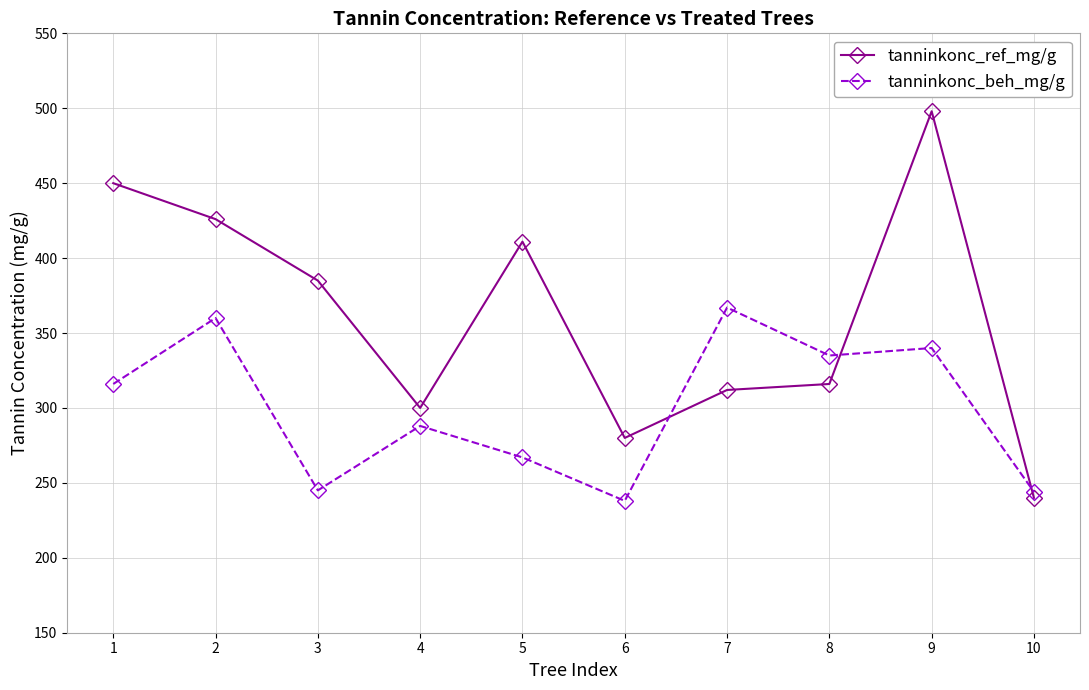

How many values in the tanninkonc_ref_mg/g series are below 385?

5